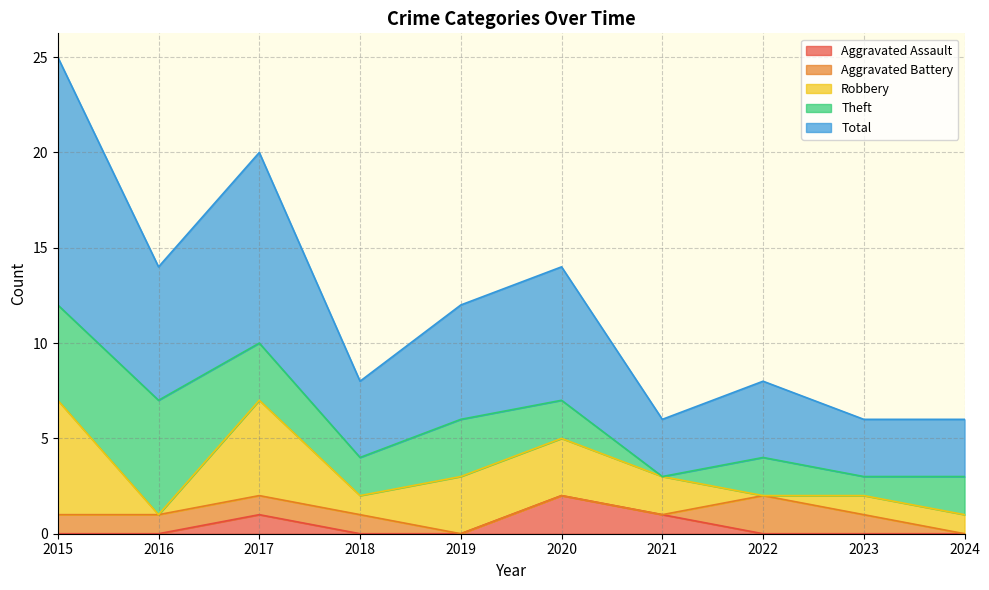

What are all the series names shown in the legend?

Aggravated Assault, Aggravated Battery, Robbery, Theft, Total